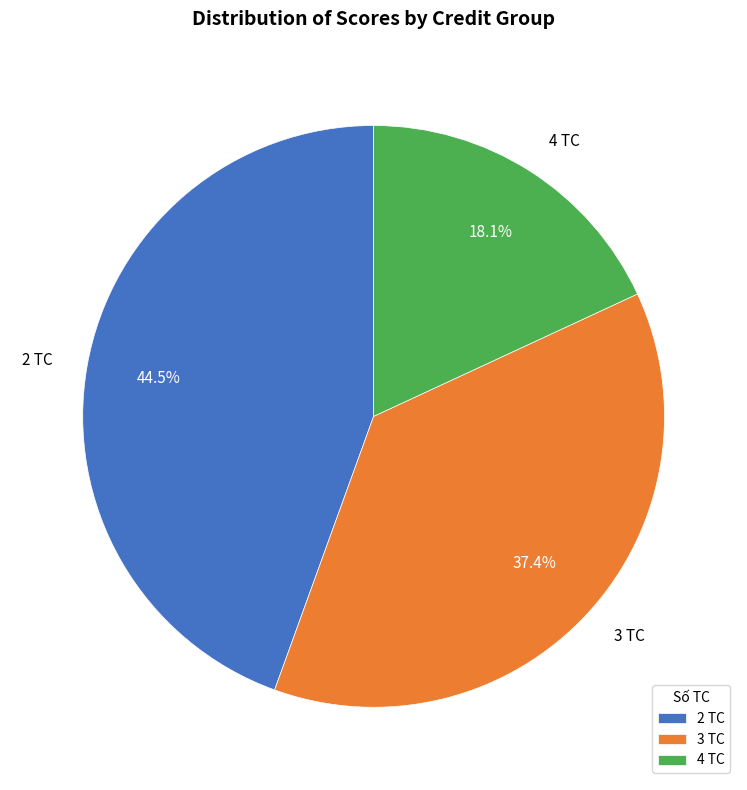

What is the total percentage of 3 TC and 4 TC?

55.5%